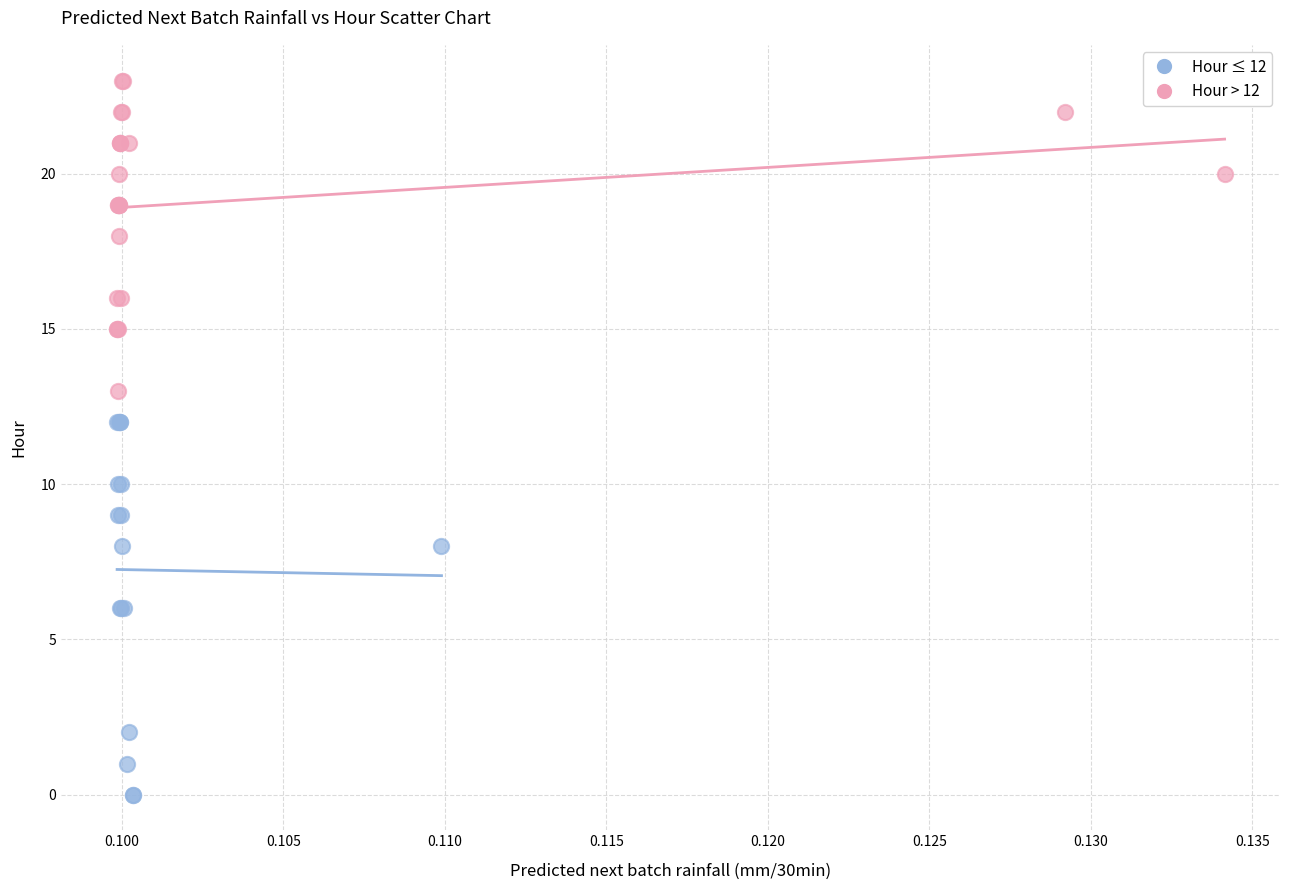

Which series contains the lowest Y value?

Hour ≤ 12